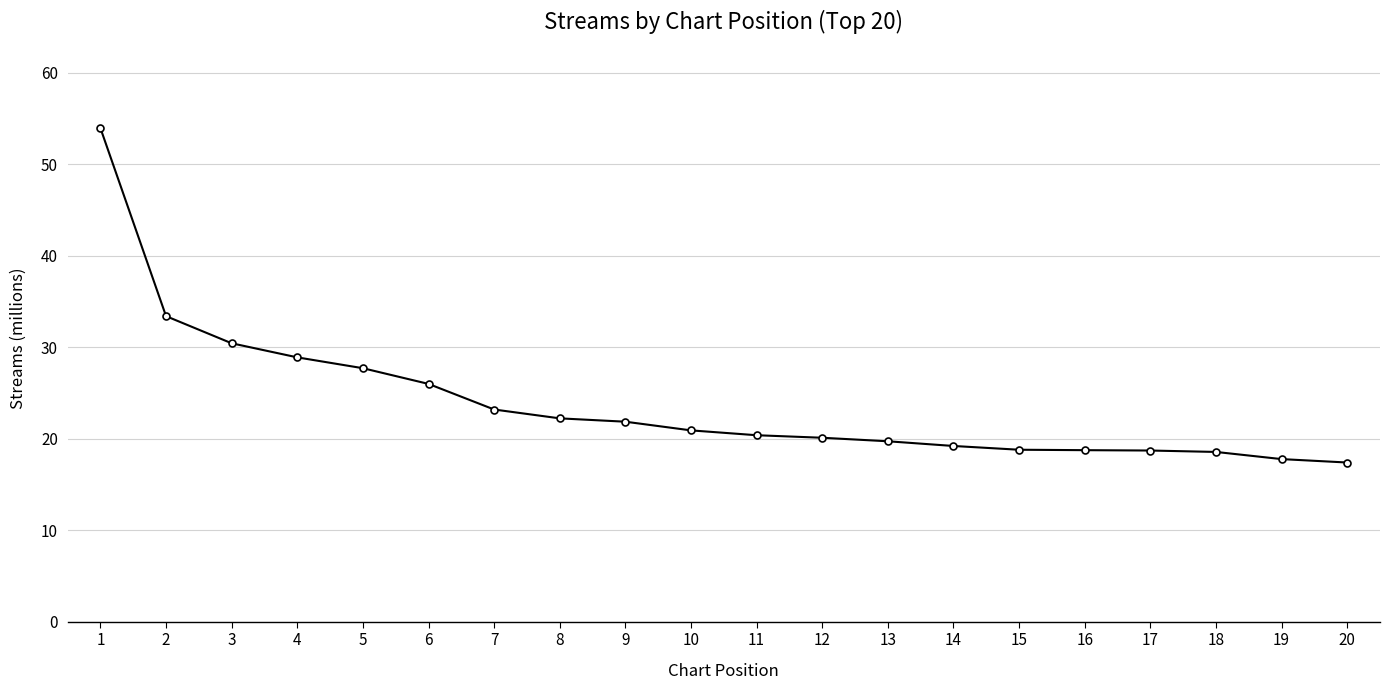

How many categories are shown in the chart?

20